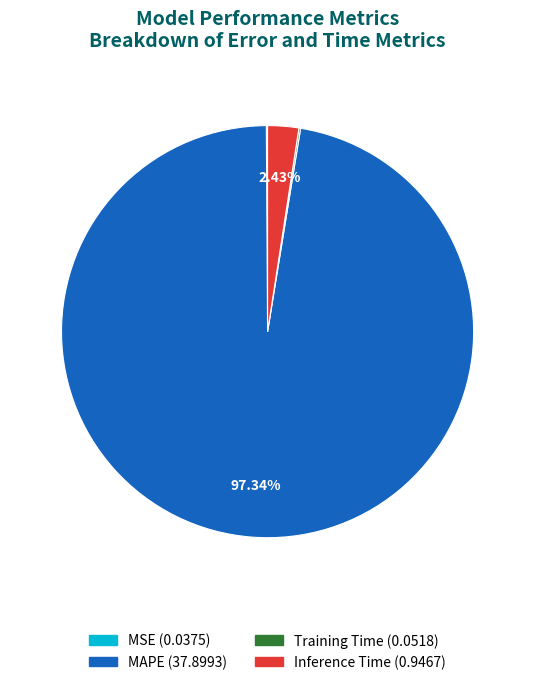

Which slice is the largest?

MAPE